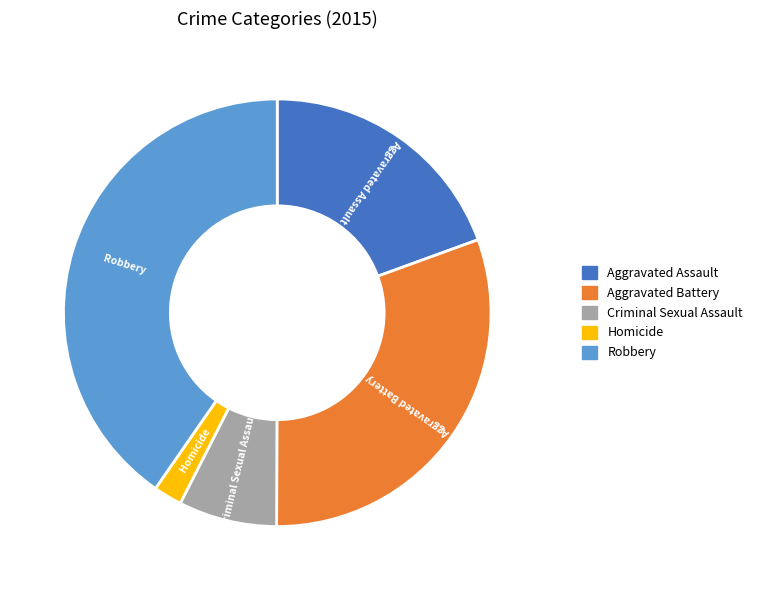

How many segments does this pie chart have?

5